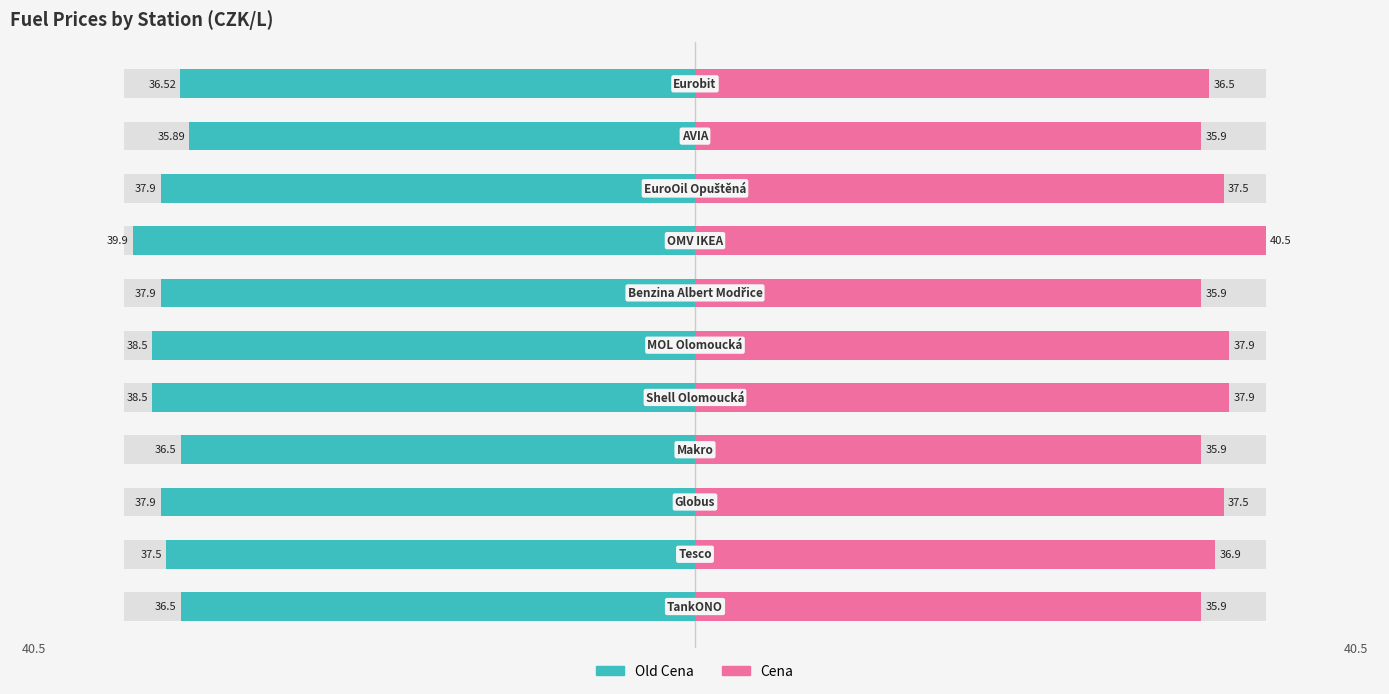

Where does the Cena series first go above 36?

1